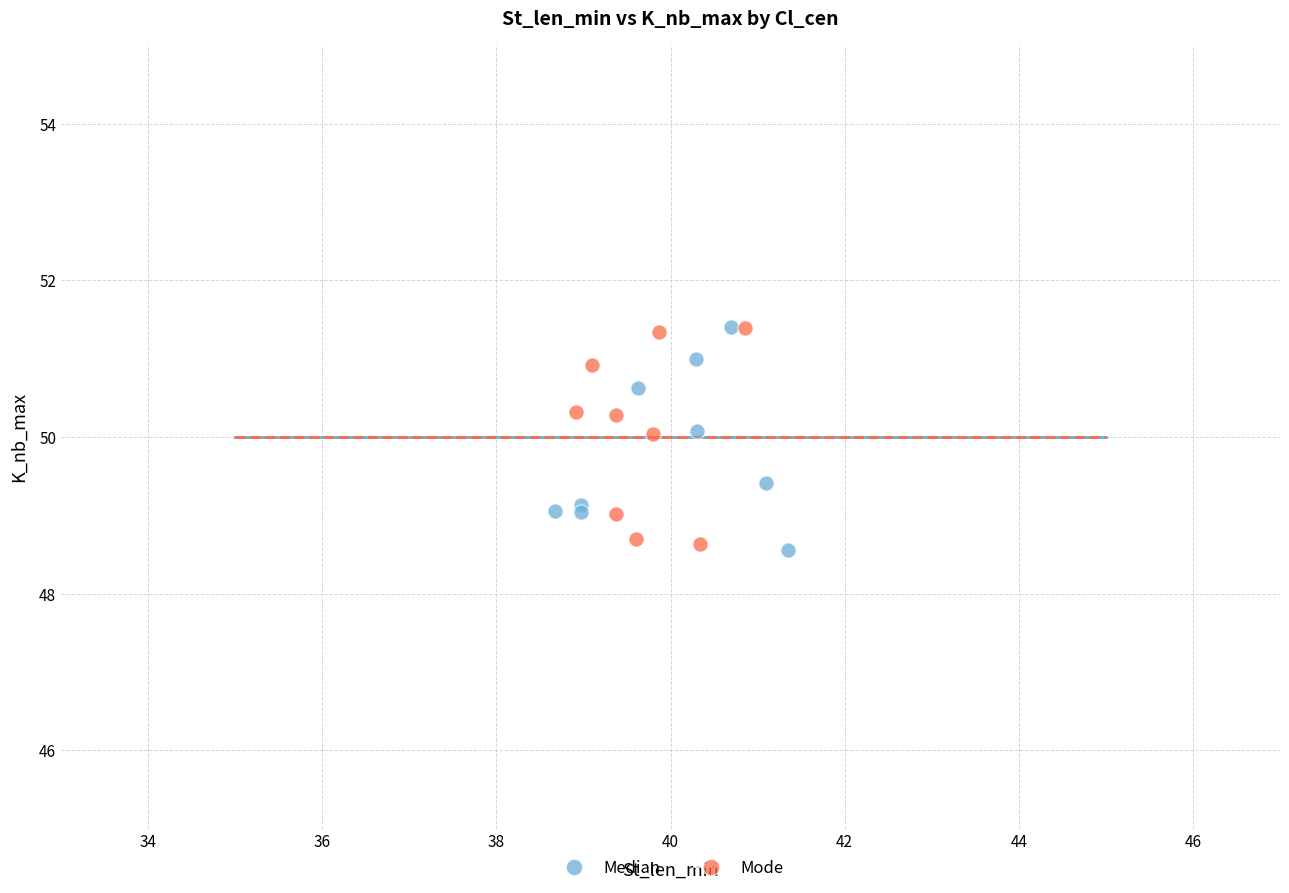

What are all the series names shown in the legend?

Median, Mode